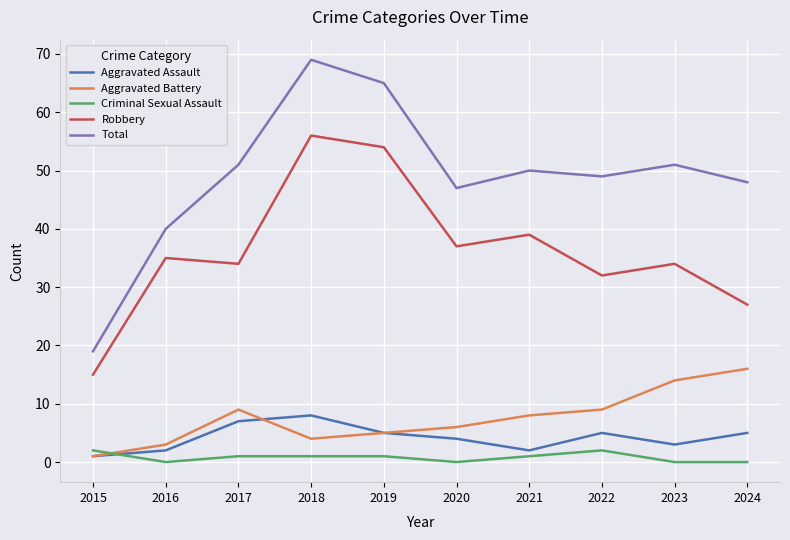

Reading left to right, extract all data points from this chart.

Aggravated Assault: 2015=1	2016=2	2017=7	2018=8	2019=5	2020=4	2021=2	2022=5	2023=3	2024=5
Aggravated Battery: 2015=1	2016=3	2017=9	2018=4	2019=5	2020=6	2021=8	2022=9	2023=14	2024=16
Criminal Sexual Assault: 2015=2	2016=0	2017=1	2018=1	2019=1	2020=0	2021=1	2022=2	2023=0	2024=0
Robbery: 2015=15	2016=35	2017=34	2018=56	2019=54	2020=37	2021=39	2022=32	2023=34	2024=27
Total: 2015=19	2016=40	2017=51	2018=69	2019=65	2020=47	2021=50	2022=49	2023=51	2024=48